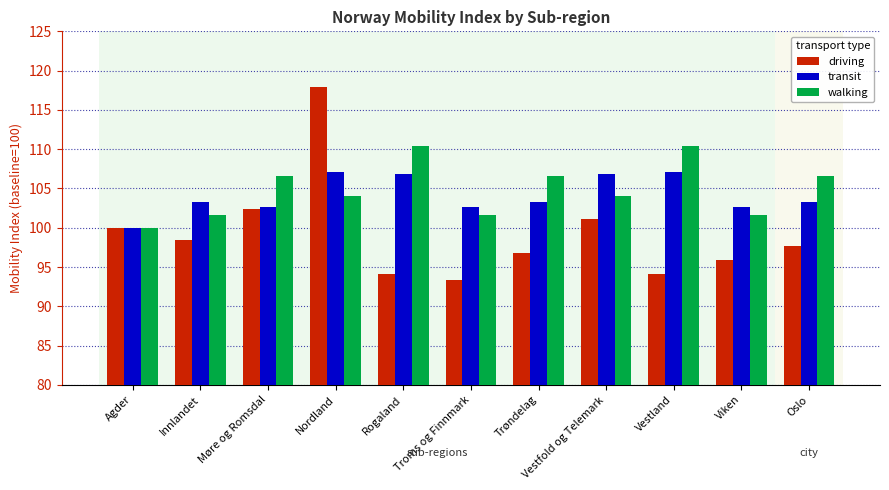

What is the lowest value of the transit series?

100.0